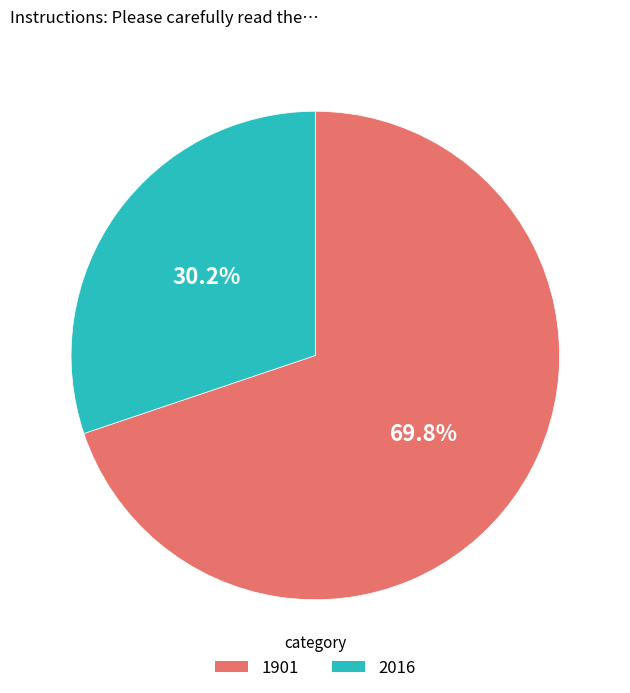

The 1901 slice represents 70% of the pie. True or false?

True